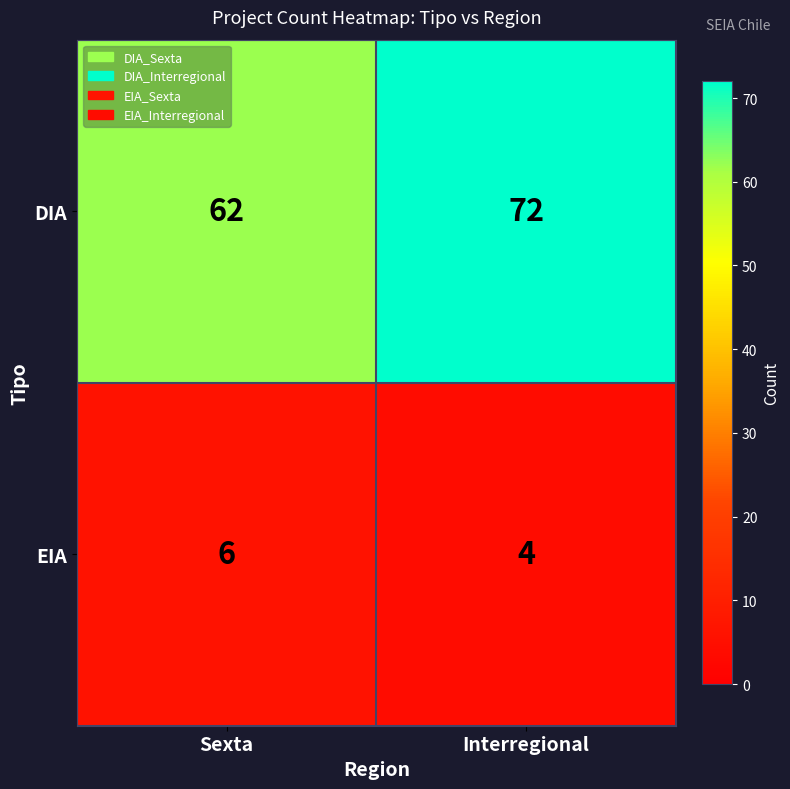

Rank the series by their average value, from highest to lowest.

DIA, EIA